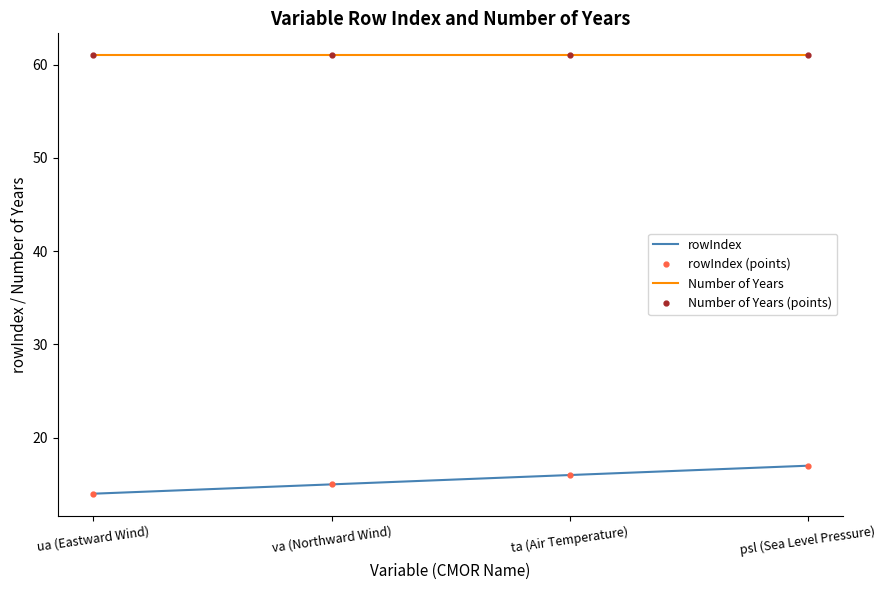

What value does the rowIndex (points) series have at ta (Air Temperature)?

16